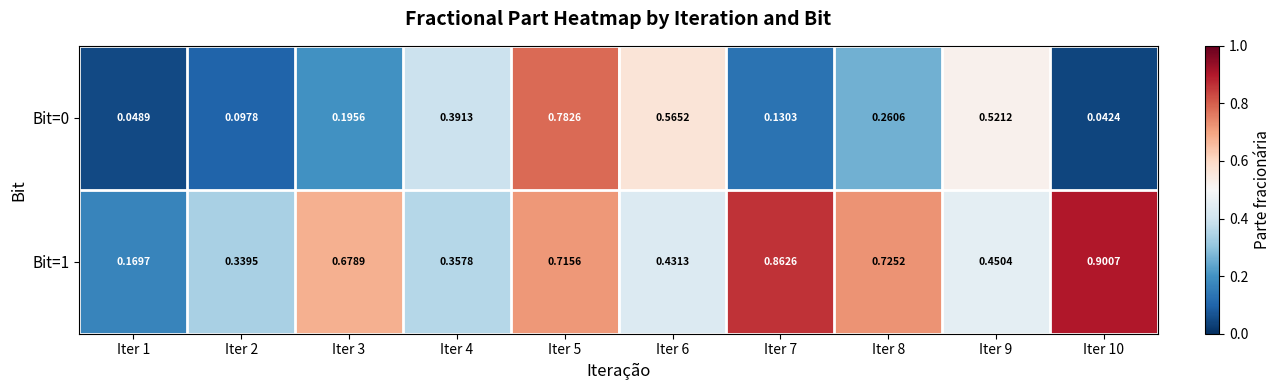

Is the value of Bit=1 at Iter 9 greater than the value of Bit=0 at Iter 9?

No